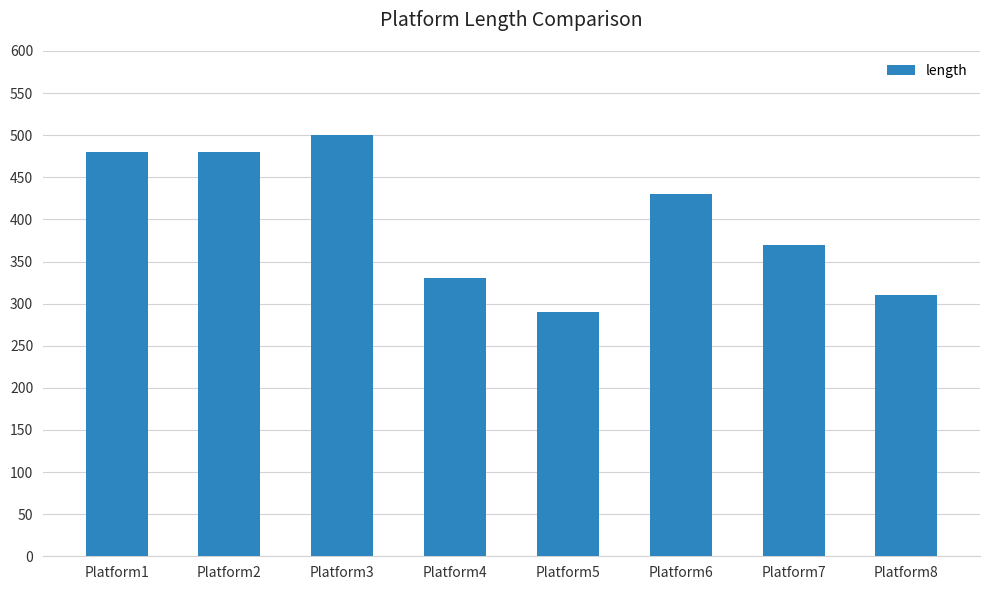

How many data points are less than 430?

4